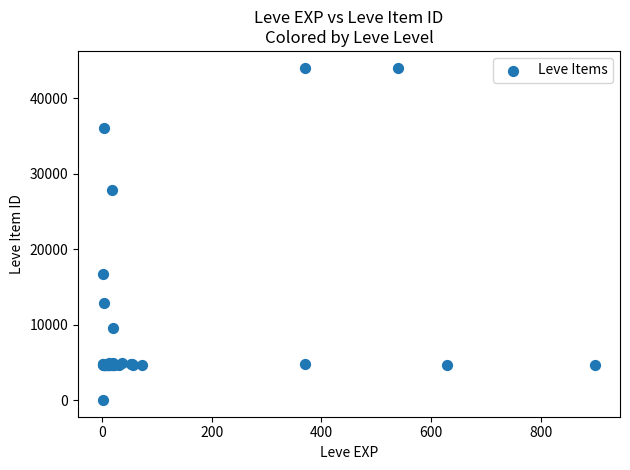

What Y value in the scatter plot is closest to 22050?

16734